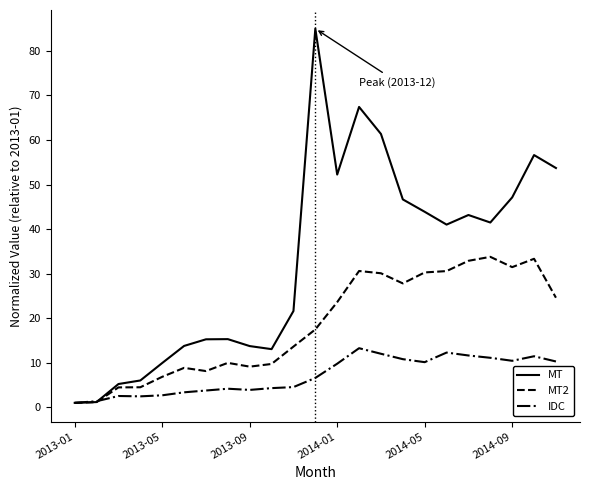

What is the highest value of the IDC series?

13.3